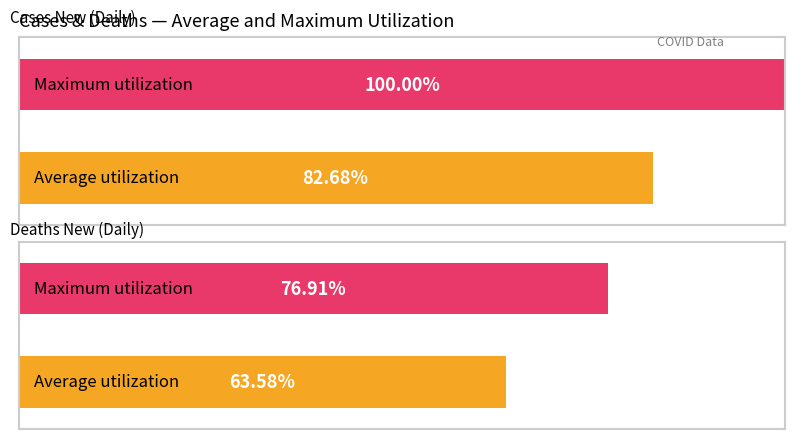

The value of Deaths_New at 2020-02-08 is 0. True or false?

True